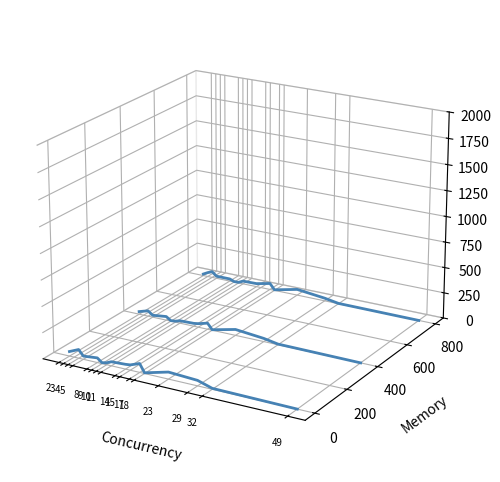

True or false: Cmp and Touches cross at least once.

False